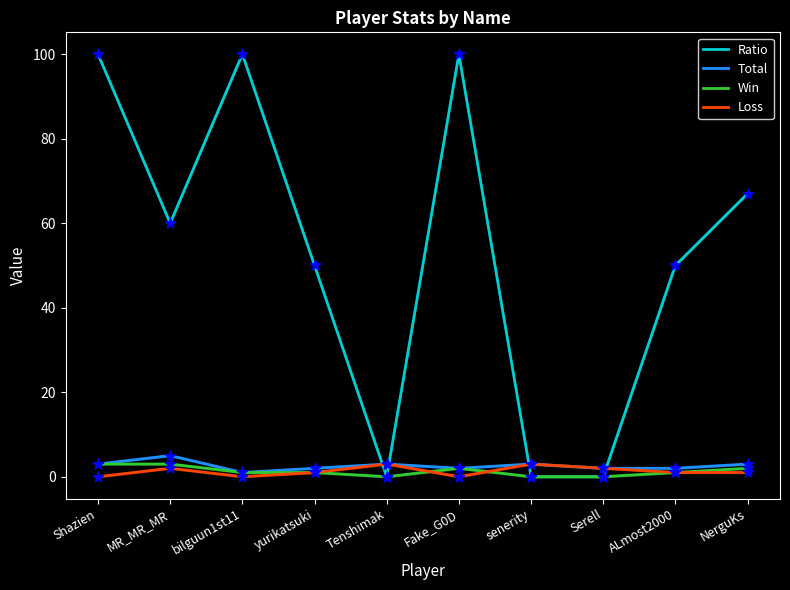

Which series reaches the maximum Y coordinate?

Ratio